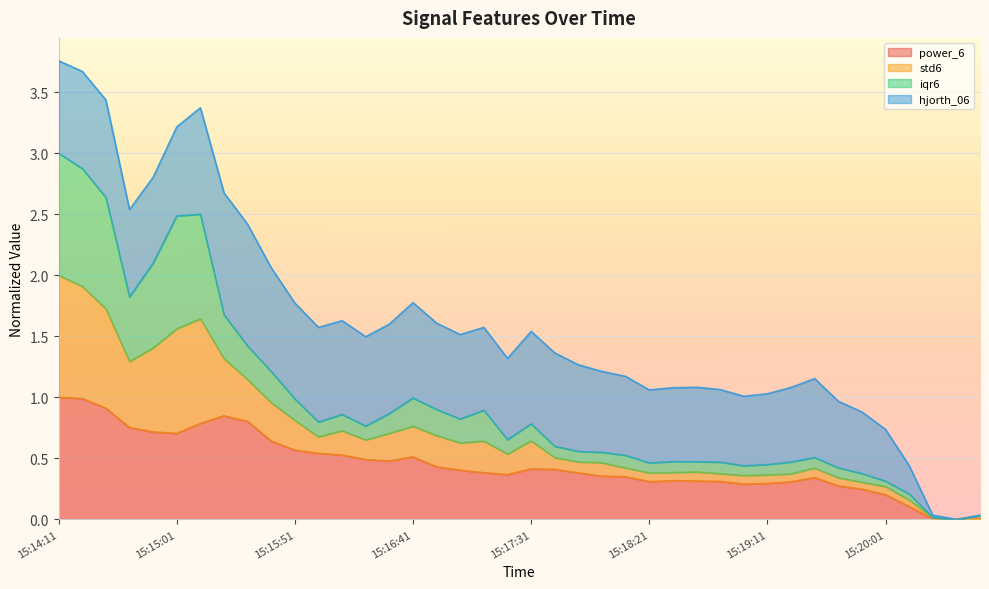

How many data points in std6 are above 0?

39